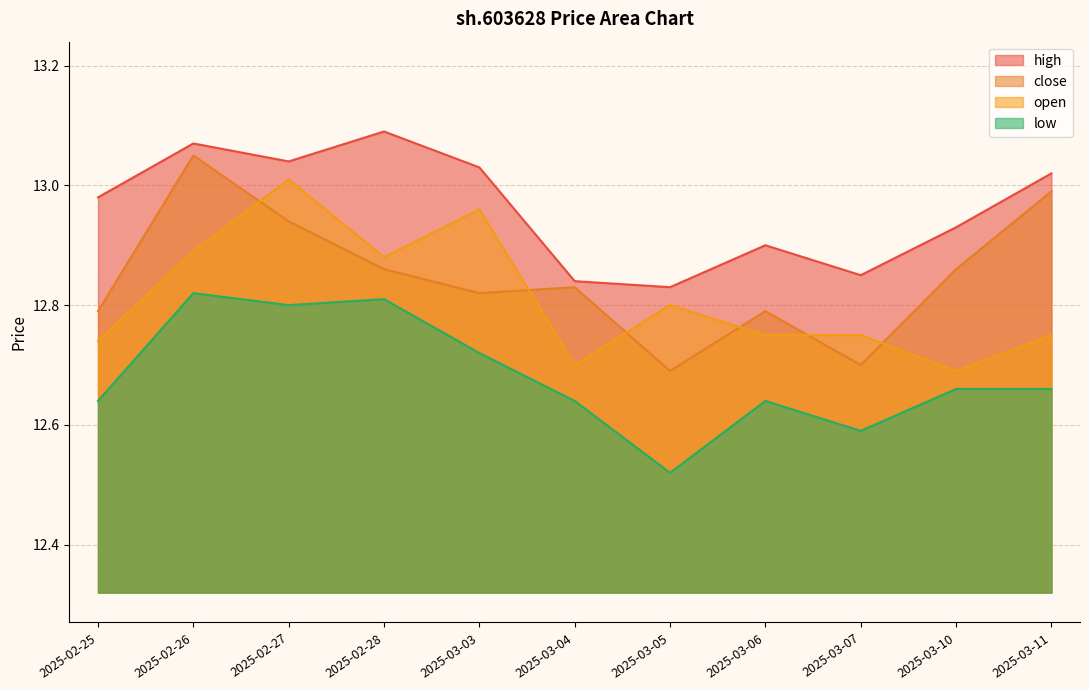

Reading left to right, list all the values displayed in this chart.

high: 2025-02-25=13.0	2025-02-26=13.1	2025-02-27=13.0	2025-02-28=13.1	2025-03-03=13.0	2025-03-04=12.8	2025-03-05=12.8	2025-03-06=12.9	2025-03-07=12.8	2025-03-10=12.9	2025-03-11=13.0
close: 2025-02-25=12.8	2025-02-26=13.1	2025-02-27=12.9	2025-02-28=12.9	2025-03-03=12.8	2025-03-04=12.8	2025-03-05=12.7	2025-03-06=12.8	2025-03-07=12.7	2025-03-10=12.9	2025-03-11=13.0
open: 2025-02-25=12.7	2025-02-26=12.9	2025-02-27=13.0	2025-02-28=12.9	2025-03-03=13.0	2025-03-04=12.7	2025-03-05=12.8	2025-03-06=12.8	2025-03-07=12.8	2025-03-10=12.7	2025-03-11=12.8
low: 2025-02-25=12.6	2025-02-26=12.8	2025-02-27=12.8	2025-02-28=12.8	2025-03-03=12.7	2025-03-04=12.6	2025-03-05=12.5	2025-03-06=12.6	2025-03-07=12.6	2025-03-10=12.7	2025-03-11=12.7